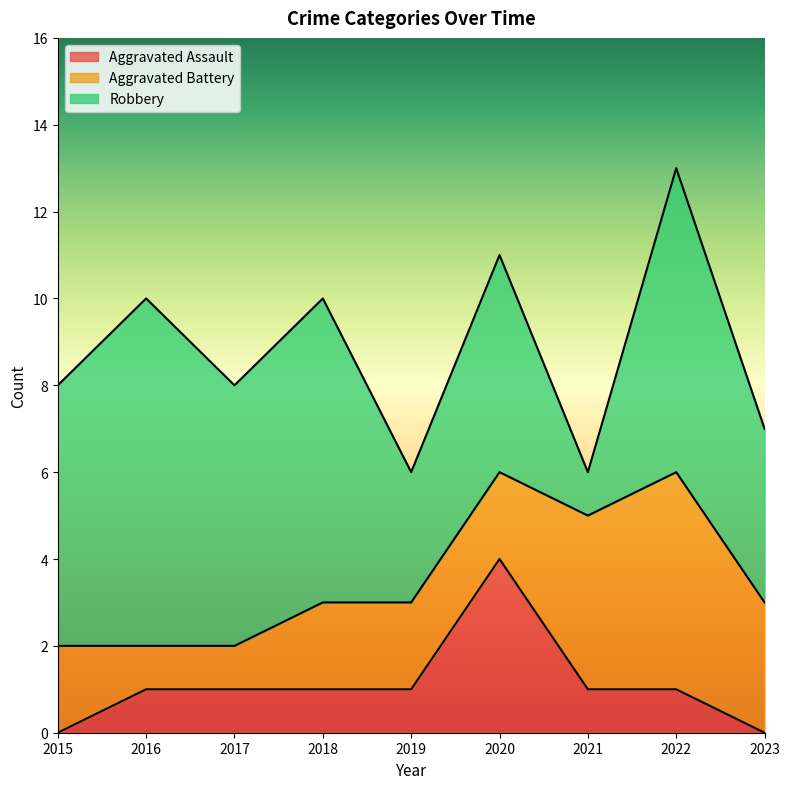

What is the total value across all series at 2017?

8